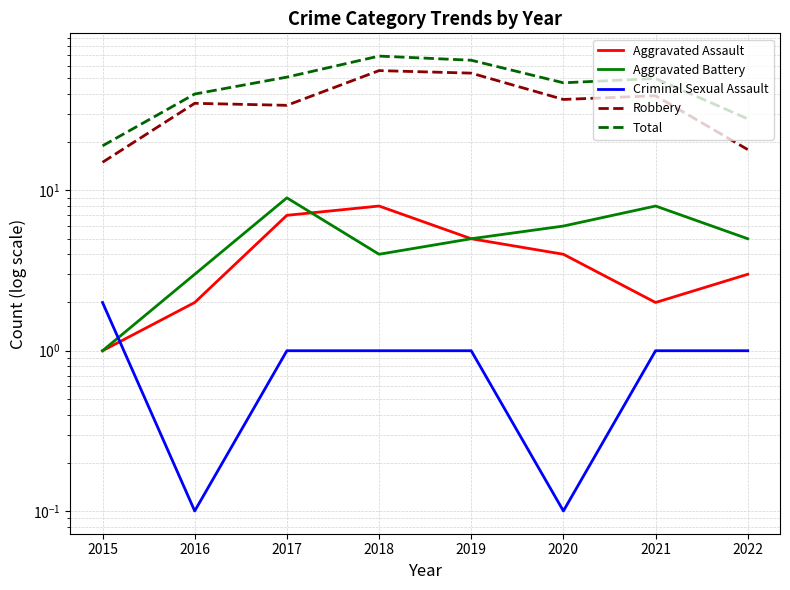

What is the minimum value for Criminal Sexual Assault?

0.1